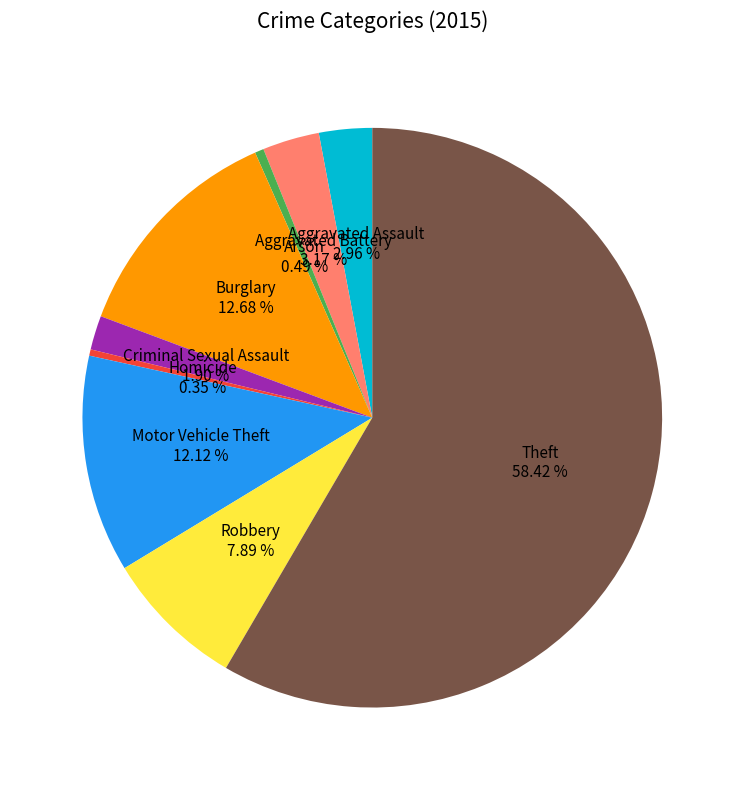

Does any single category account for the majority?

Yes